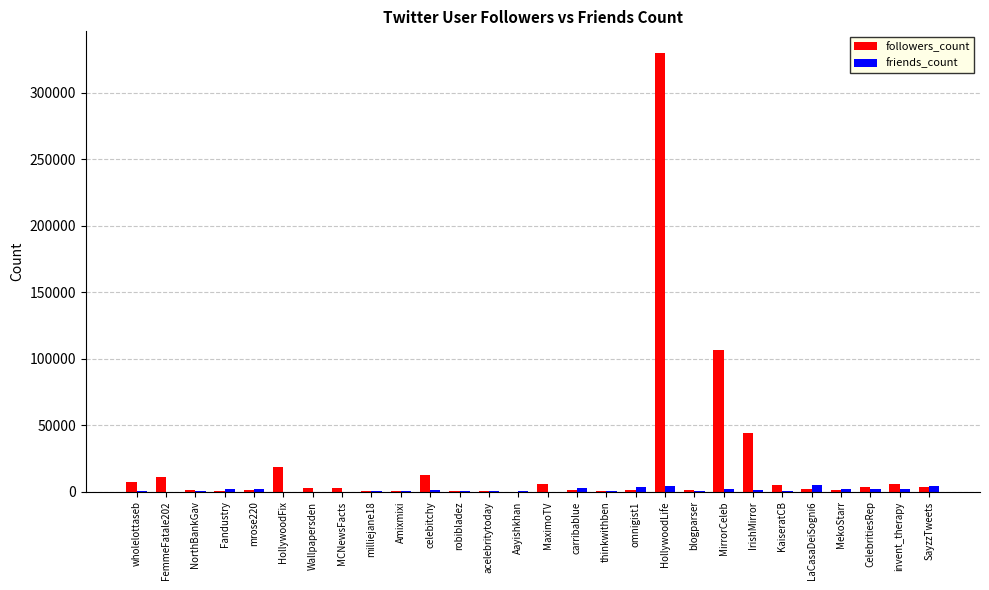

What is the sum of all followers_count values?

571688